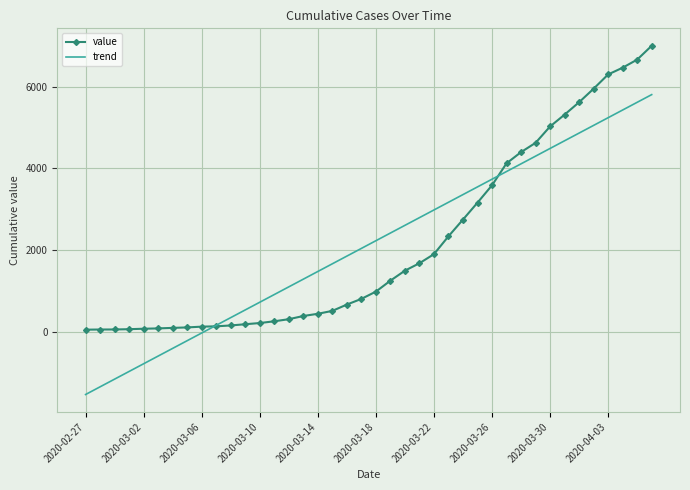

What is the minimum value for trend?

-1518.6